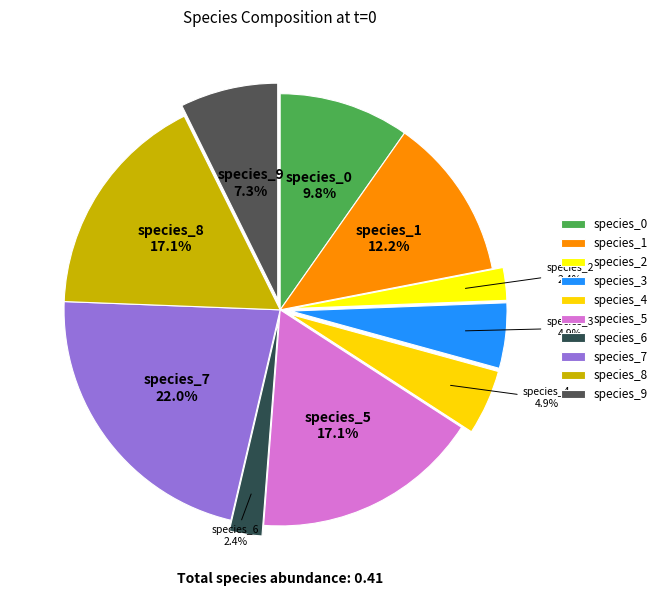

How many segments does this pie chart have?

10